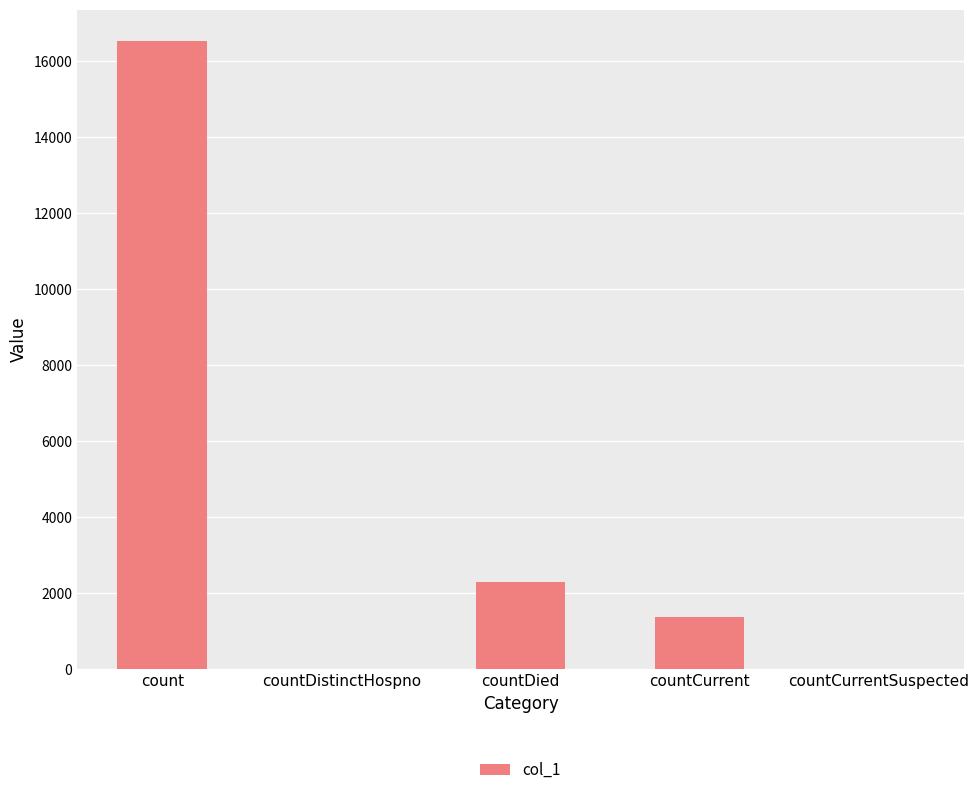

The chart shows a value of 6036 at count. True or false?

False